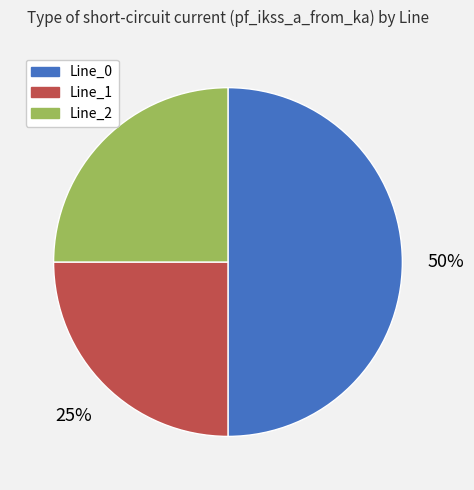

Combined, do Line_2 and Line_0 account for over 50%?

Yes